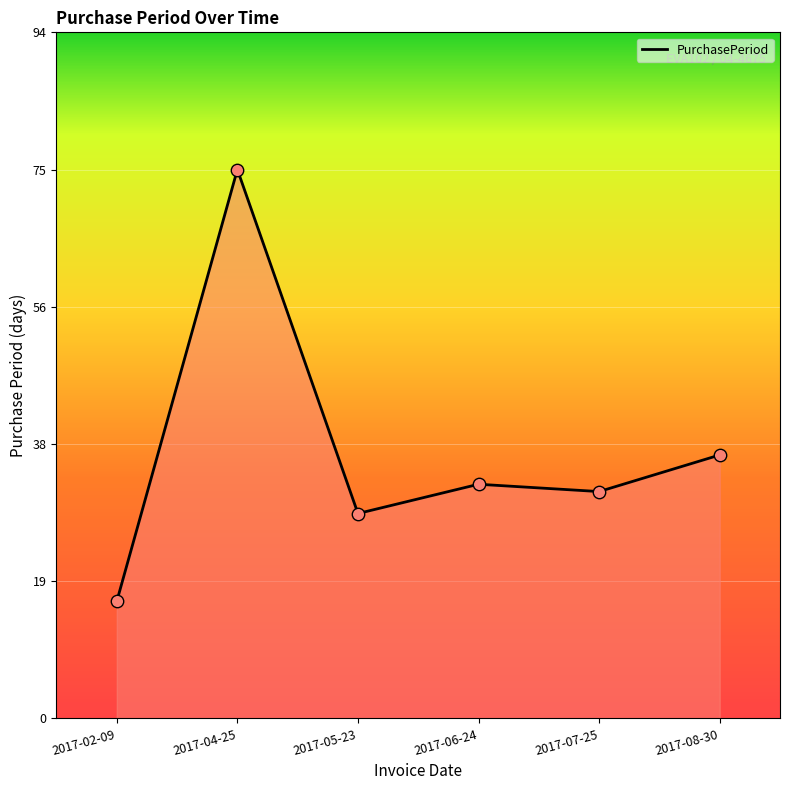

Approximately how many times larger is the value at 2017-04-25 compared to 2017-06-24?

2.3